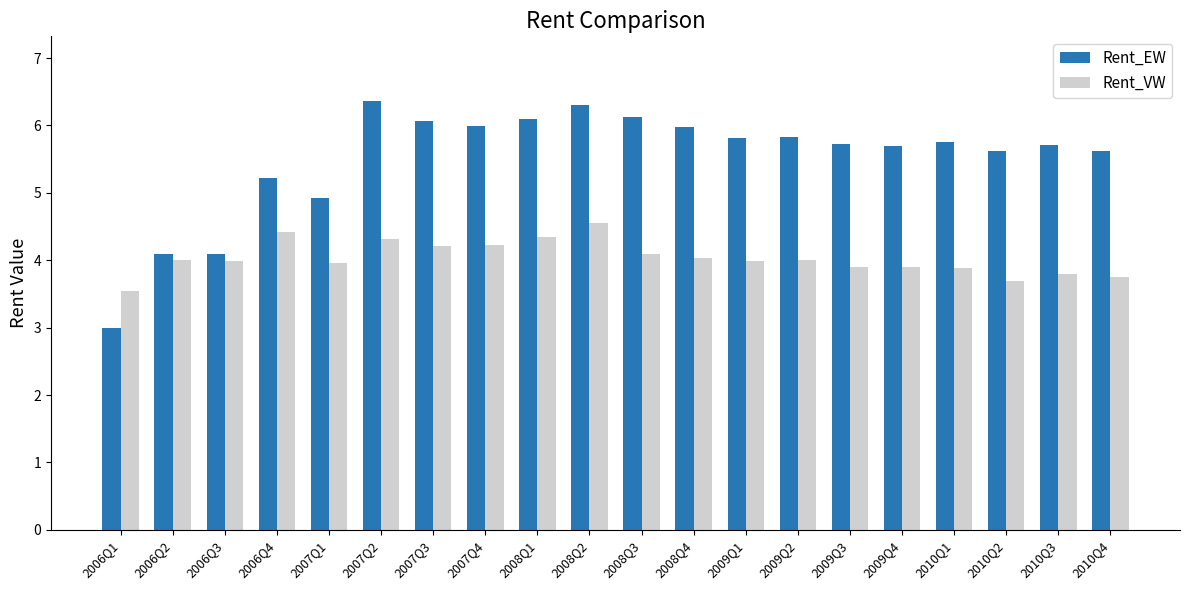

How many groups of bars are there?

20